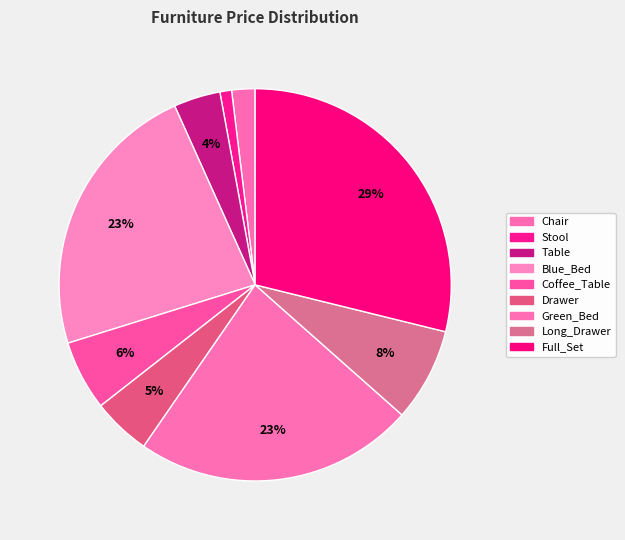

Do Table and Drawer together represent more than half of the pie?

No